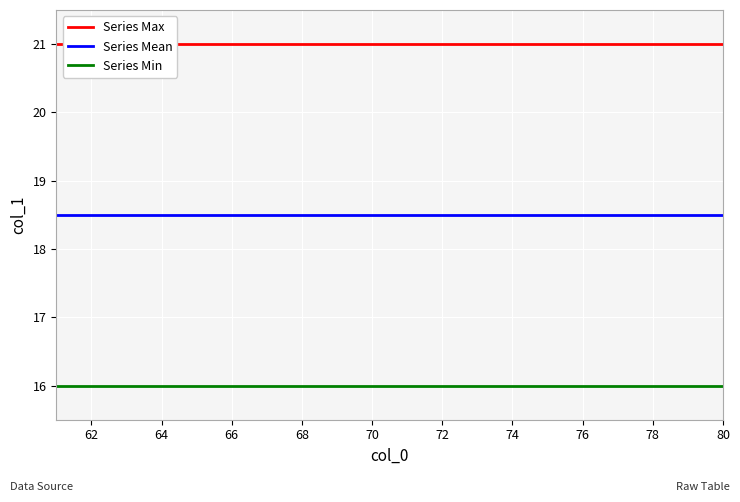

True or false: Series Mean has a value of 7.1 at 68.

False